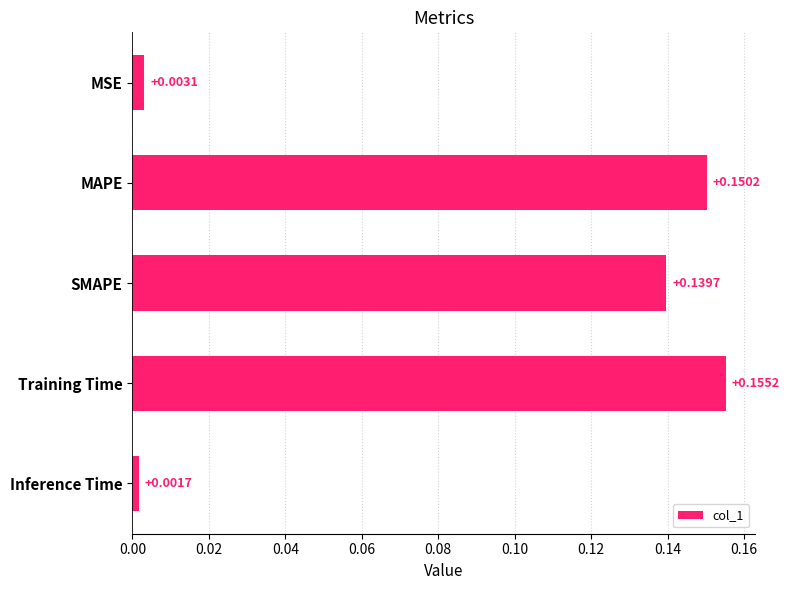

How many bars are there in total?

5